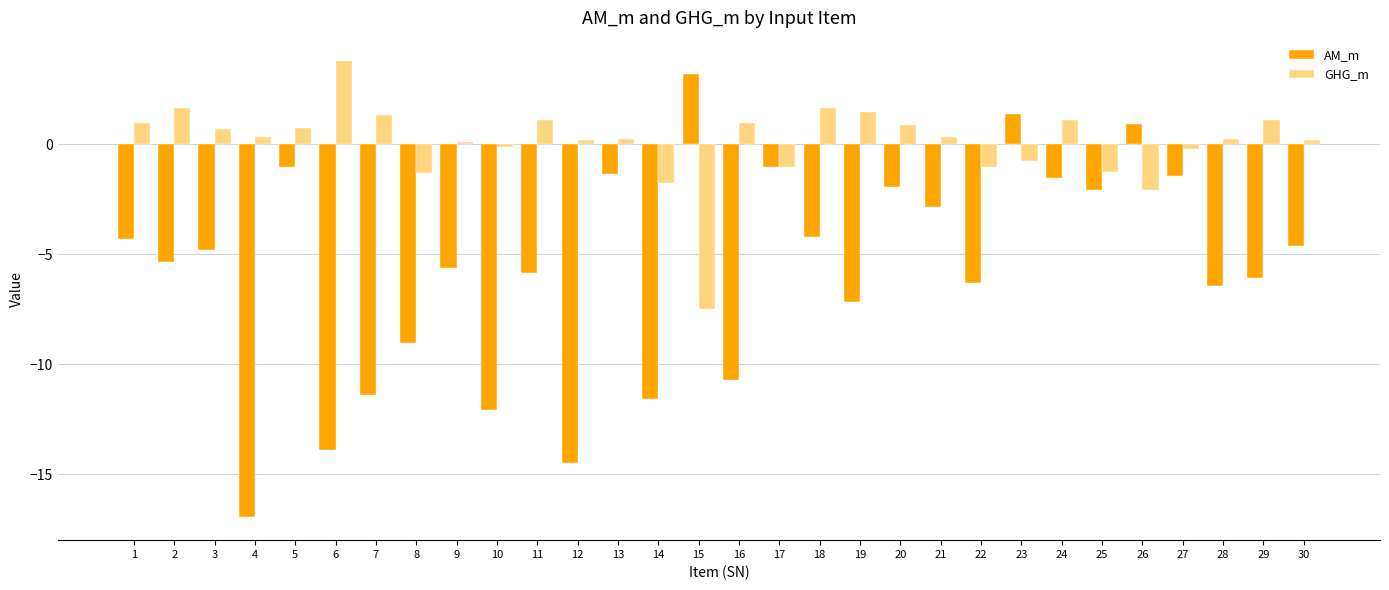

What is the value of the AM_m bar at the 4th from the left?

-17.0